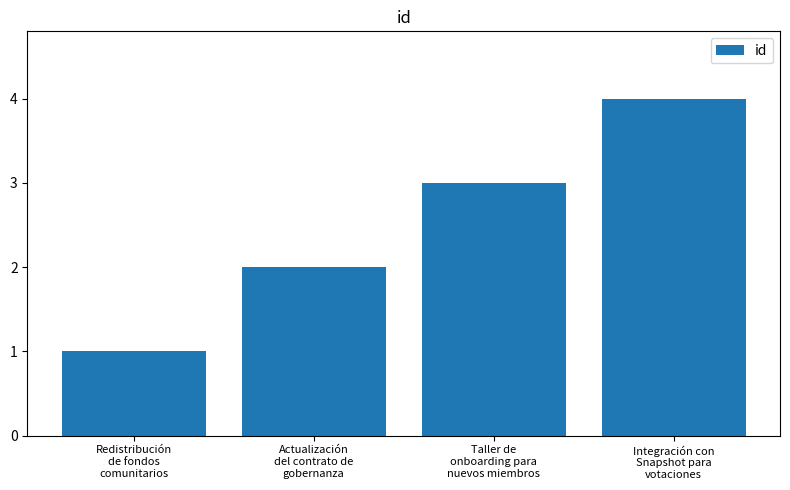

What is the maximum value shown in the chart?

4